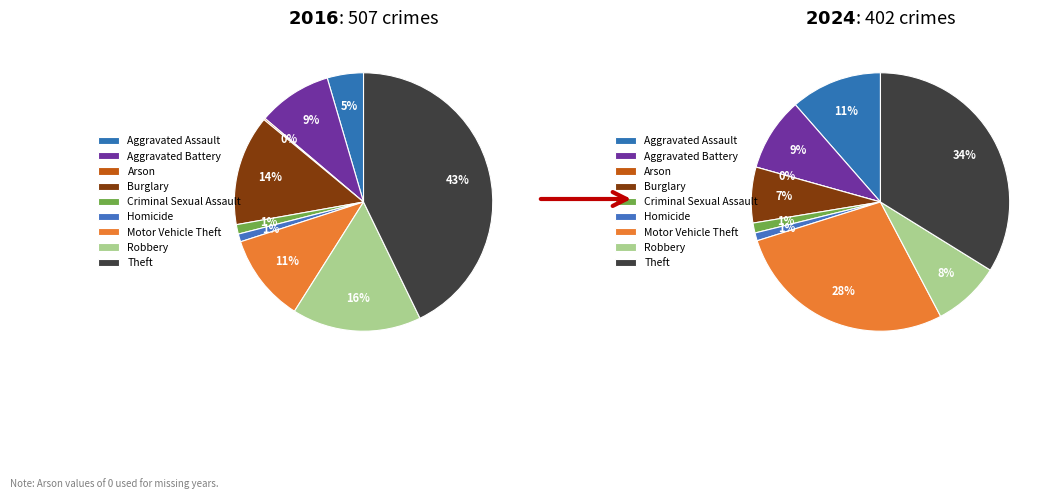

True or false: 7 accounts for 23% of the total.

False